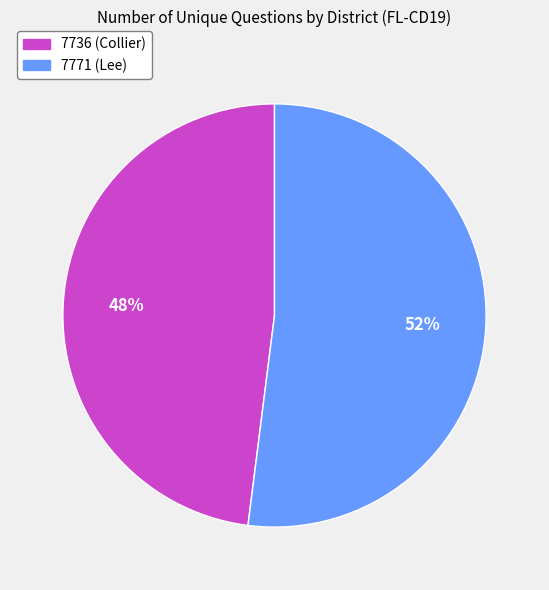

The 7736 (Collier) slice represents 34% of the pie. True or false?

False